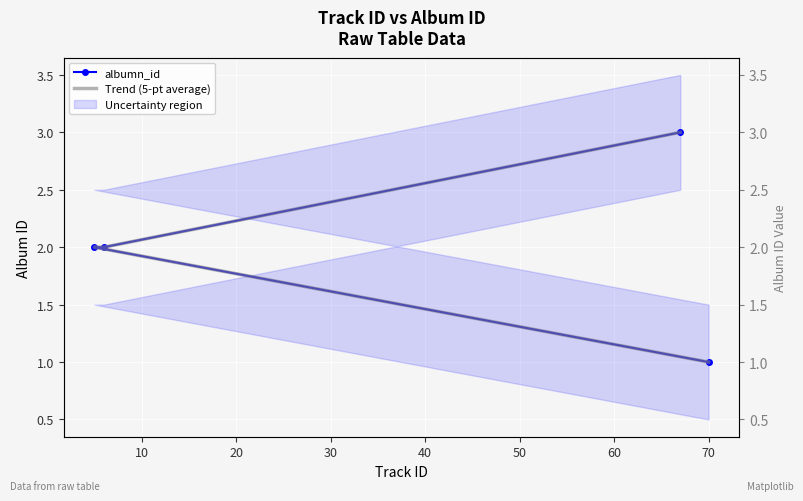

True or false: albumn_id and Trend (5-pt average) cross at least once.

False